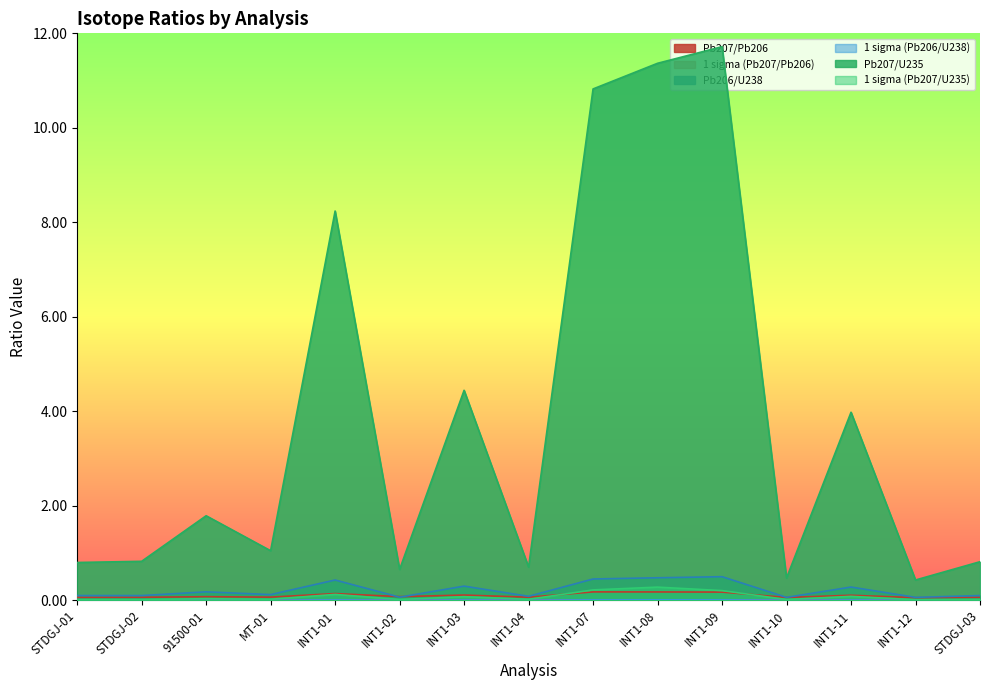

Reading right to left, extract all data points from this chart.

Pb207/Pb206: 0.1	0.1	0.1	0.1	0.2	0.2	0.2	0.1	0.1	0.1	0.1	0.1	0.1	0.1	0.1
1 sigma (Pb207/Pb206): 0.0	0.0	0.0	0.0	0.0	0.0	0.0	0.0	0.0	0.0	0.0	0.0	0.0	0.0	0.0
Pb206/U238: 0.1	0.1	0.3	0.1	0.5	0.5	0.4	0.1	0.3	0.1	0.4	0.1	0.2	0.1	0.1
1 sigma (Pb206/U238): 0.0	0.0	0.0	0.0	0.0	0.0	0.0	0.0	0.0	0.0	0.0	0.0	0.0	0.0	0.0
Pb207/U235: 0.8	0.4	4.0	0.5	11.7	11.4	10.8	0.7	4.4	0.7	8.2	1.0	1.8	0.8	0.8
1 sigma (Pb207/U235): 0.0	0.0	0.1	0.0	0.2	0.3	0.2	0.0	0.1	0.0	0.1	0.0	0.0	0.0	0.0